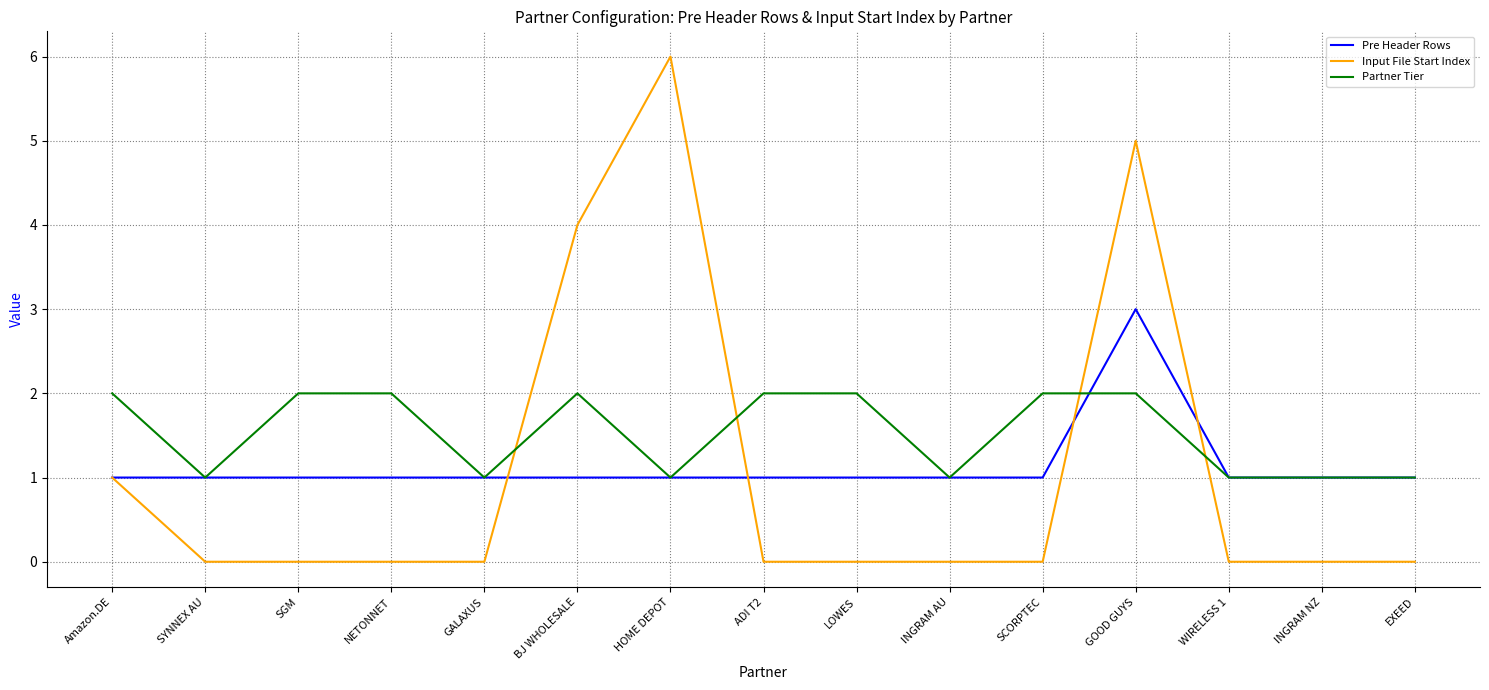

What is the difference between the highest and lowest values at GOOD GUYS?

3